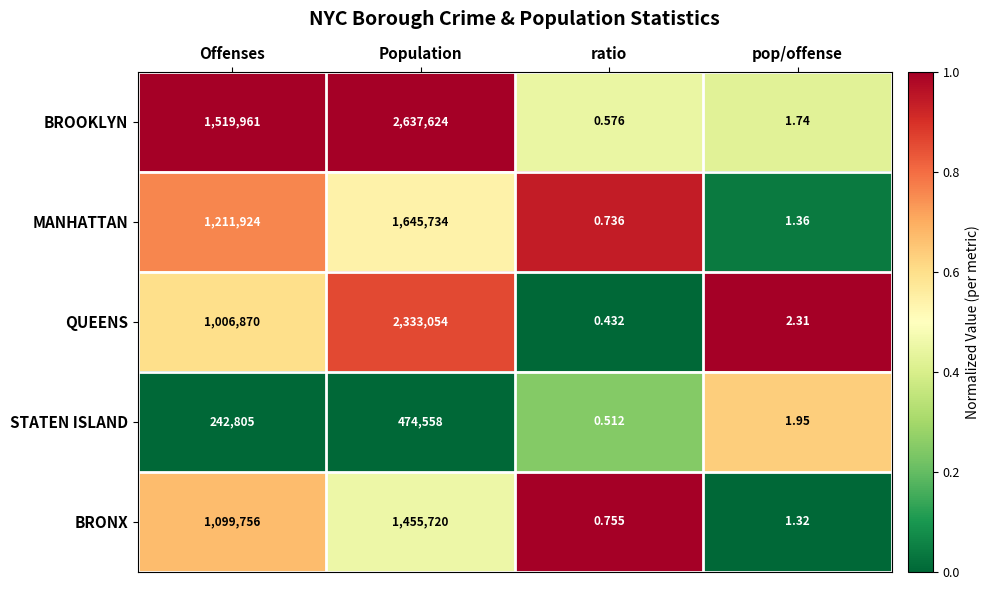

What is the difference between the highest and lowest values at ratio?

0.3